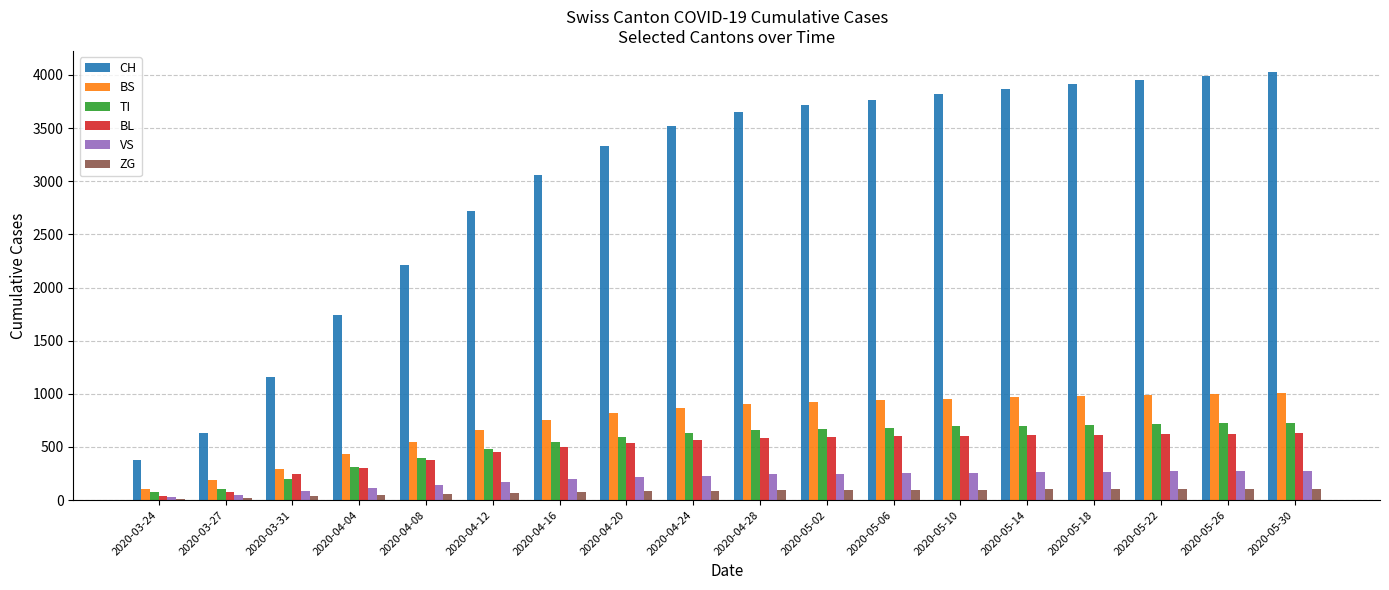

Is the value of TI at 2020-05-14 greater than the value of BS at 2020-05-06?

No